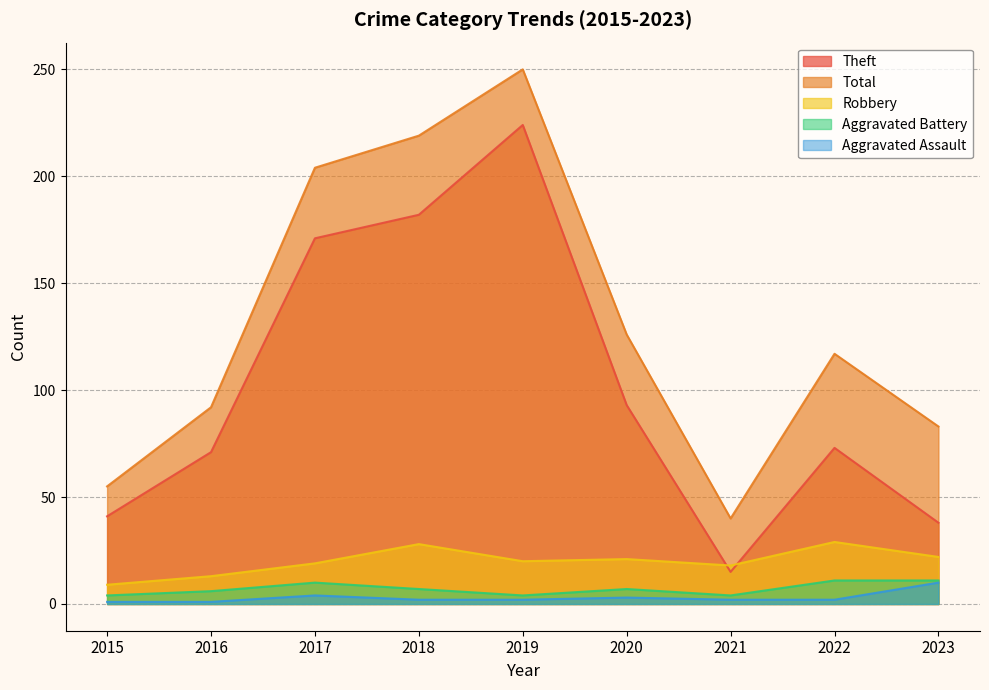

What are all the series names shown in the legend?

Theft, Total, Robbery, Aggravated Battery, Aggravated Assault